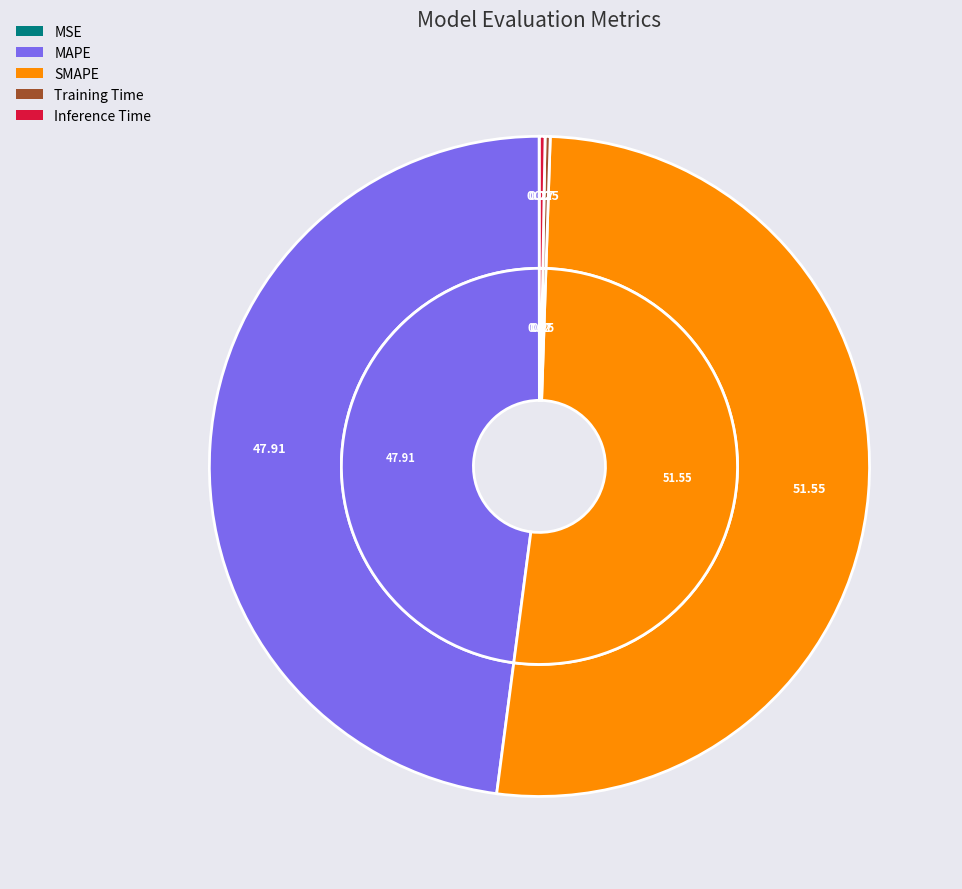

To the nearest percent, what is the combined percentage of Training Time and Inference Time?

1%